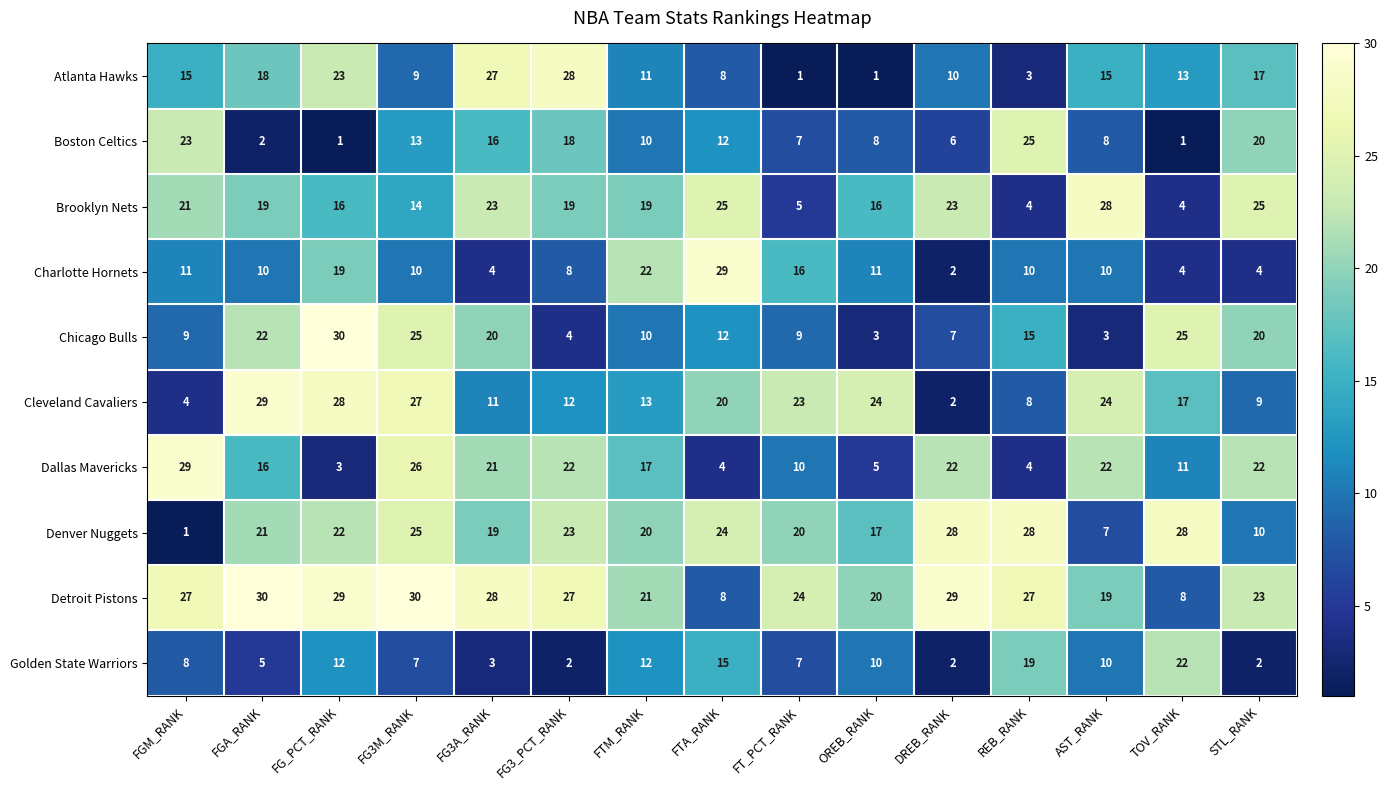

Is it true that Boston Celtics equals 5 at FG3M_RANK?

False